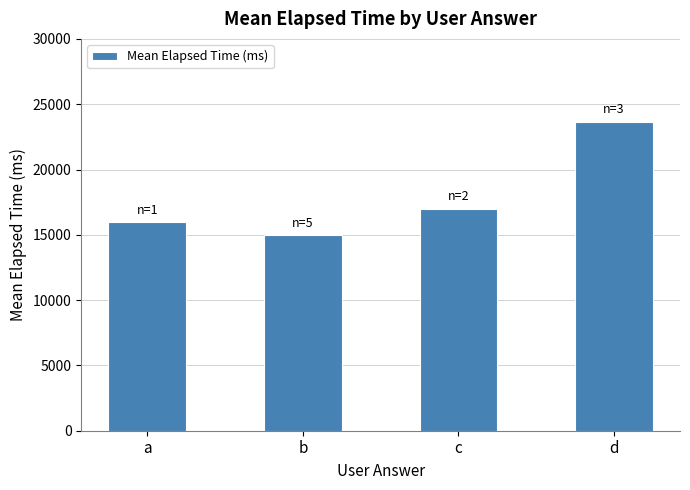

What is the average value?

17917